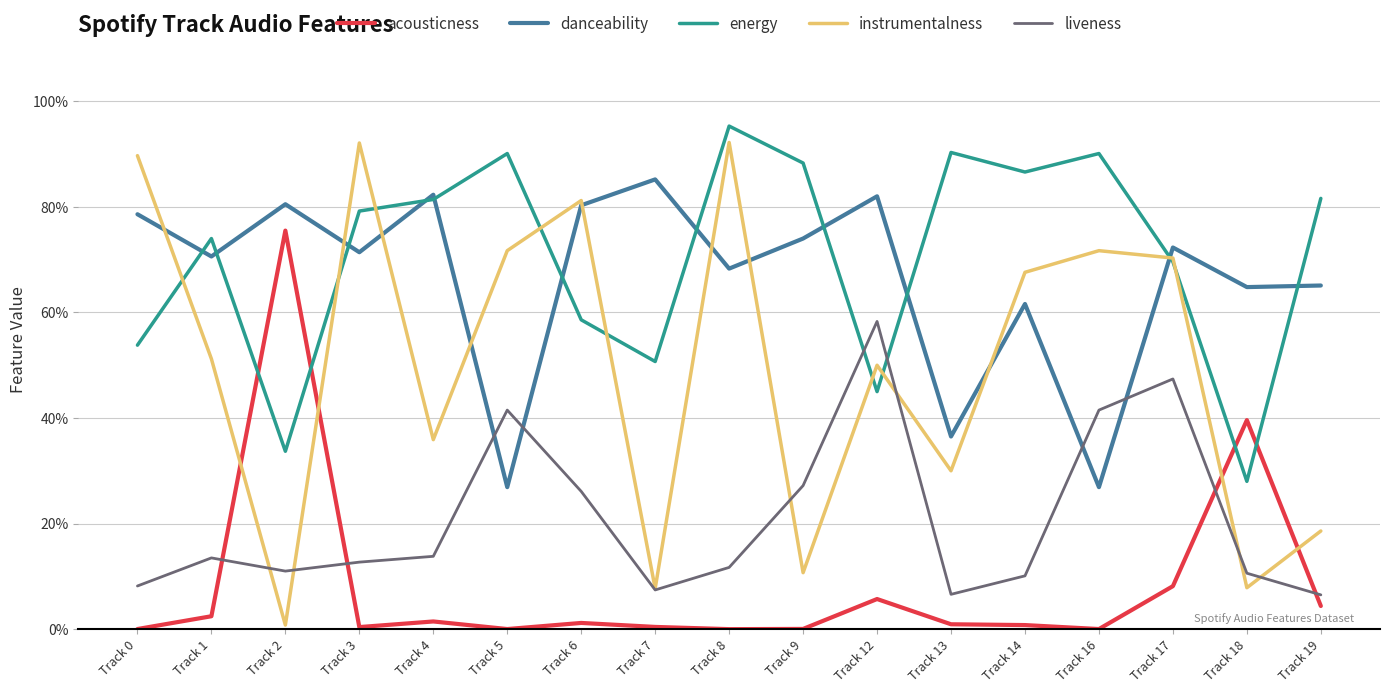

What are all the series names shown in the legend?

acousticness, danceability, energy, instrumentalness, liveness